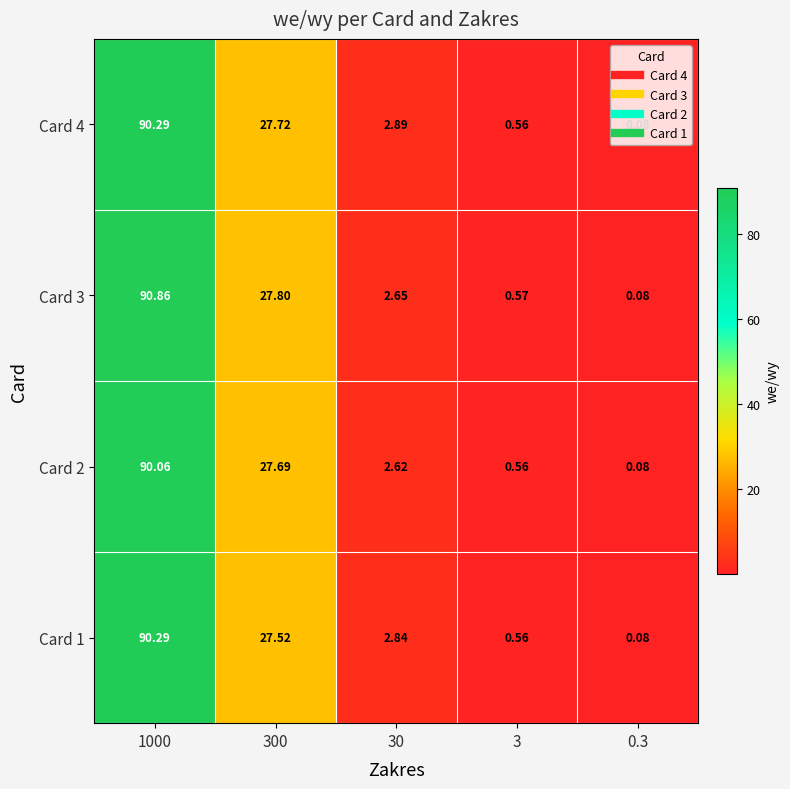

How many data points in Card 4 are above 2?

3